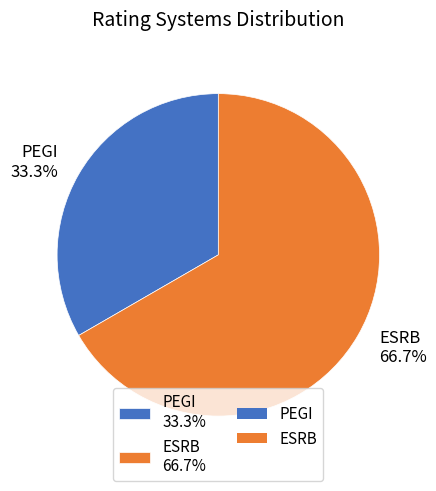

What percentage is the ESRB slice, to the nearest percent?

67%